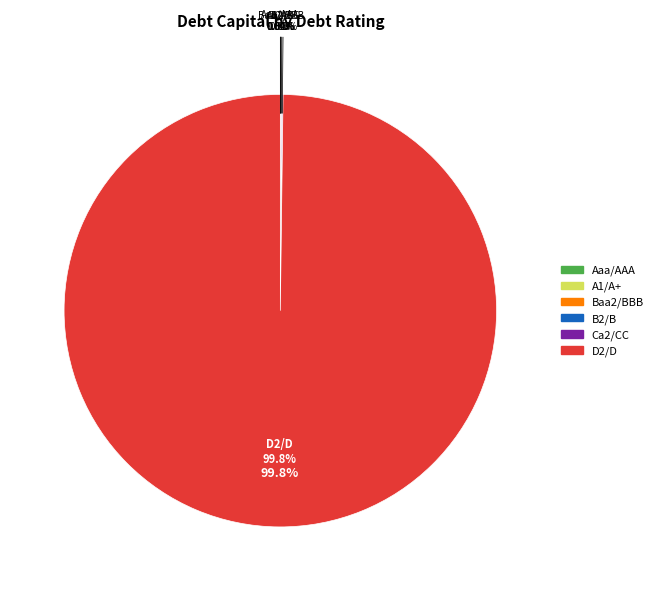

Does any single category account for the majority?

Yes